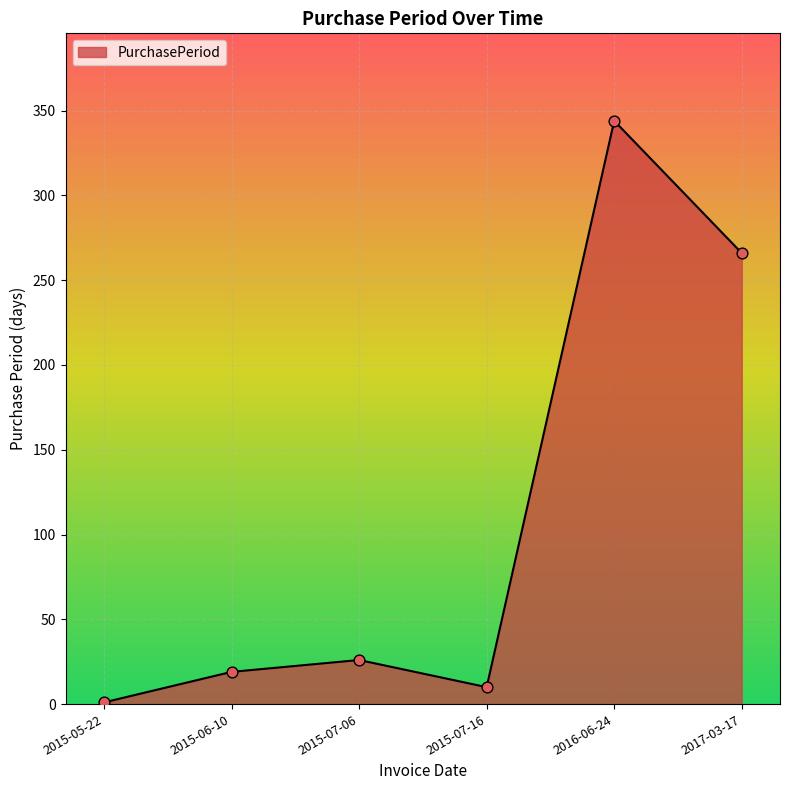

What is the ratio of the value at 2015-06-10 to the value at 2015-07-16?

1.9